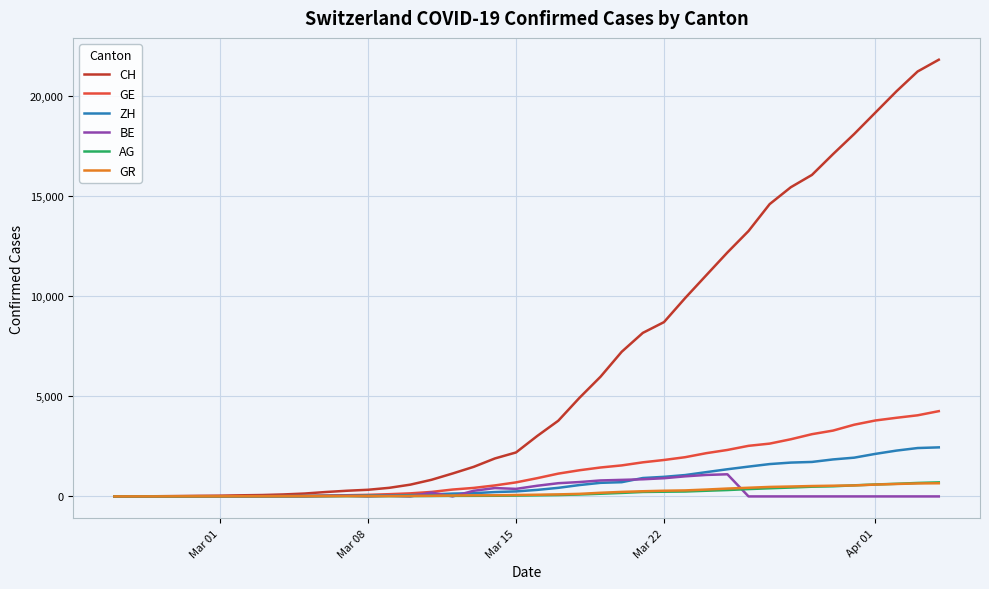

What is the difference between the maximum and minimum values in the CH series?

21813